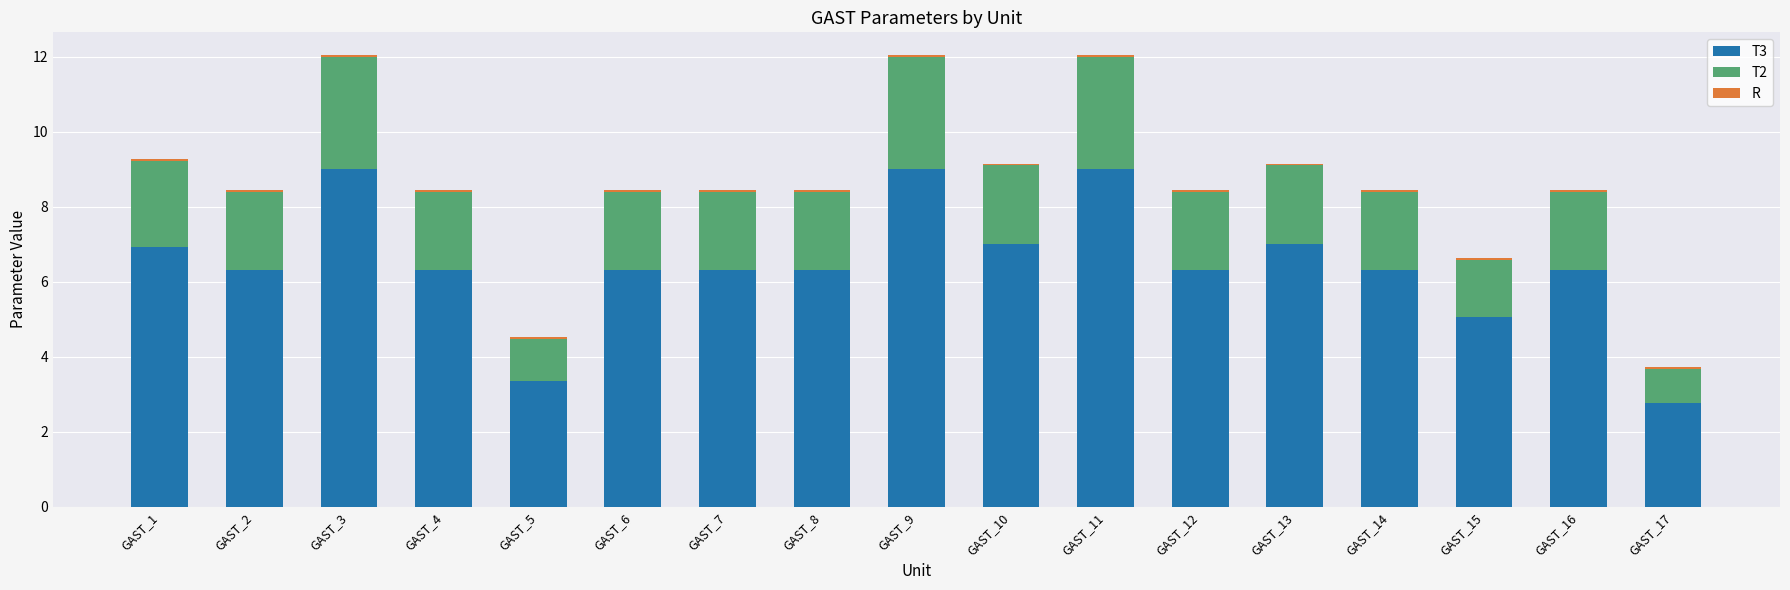

What is the lowest value of the T3 series?

2.8